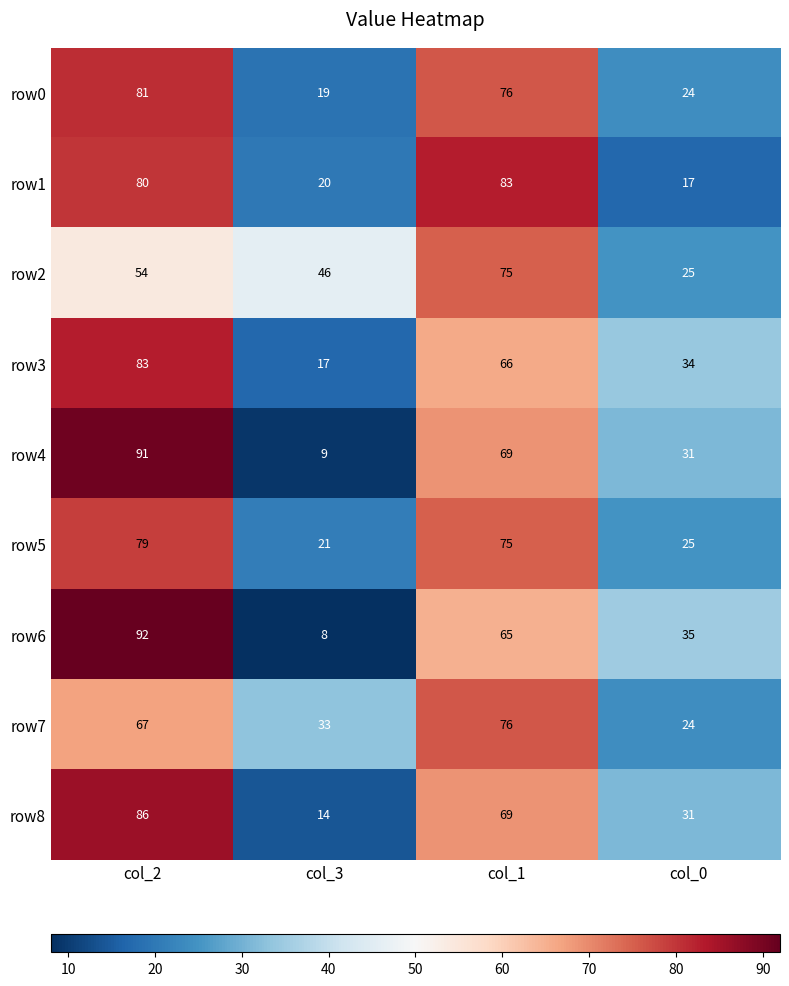

Is it true that row6 equals 8 at col_3?

True